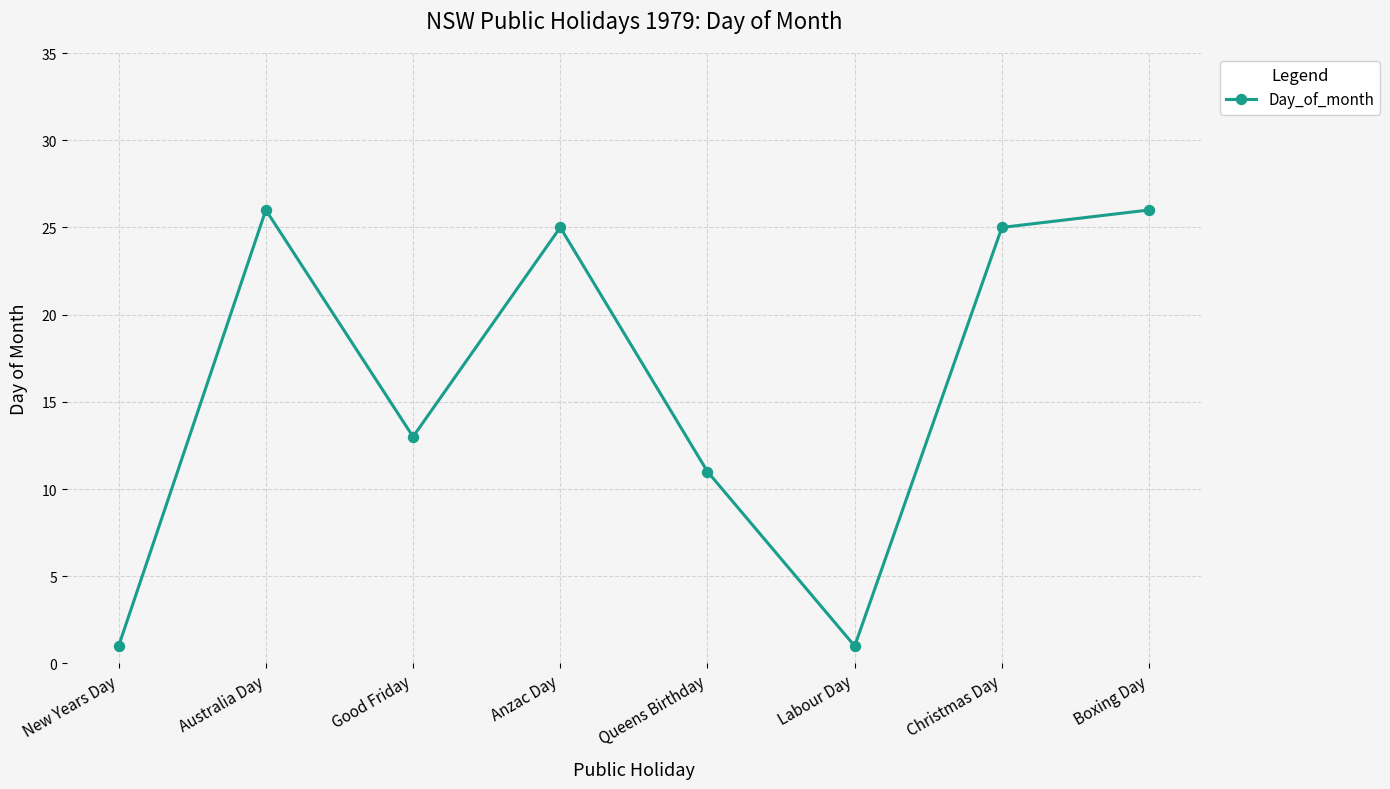

How many points are higher than both their immediate neighbors (excluding endpoints)?

2